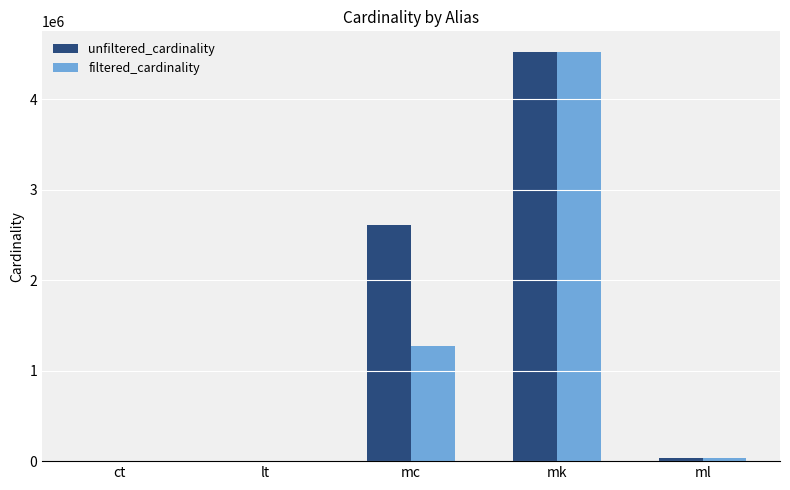

Where is unfiltered_cardinality nearest to the value 2261967?

mc